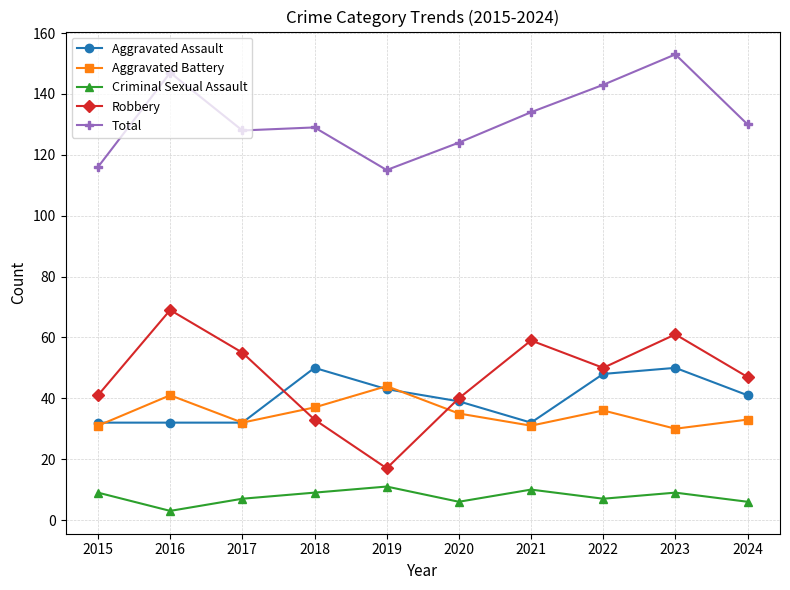

At how many categories does at least one series exceed 41?

10